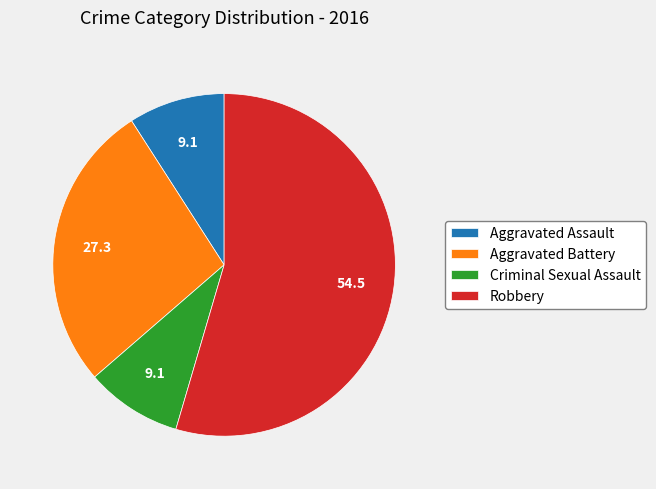

Which slice represents more than half of the pie?

Robbery